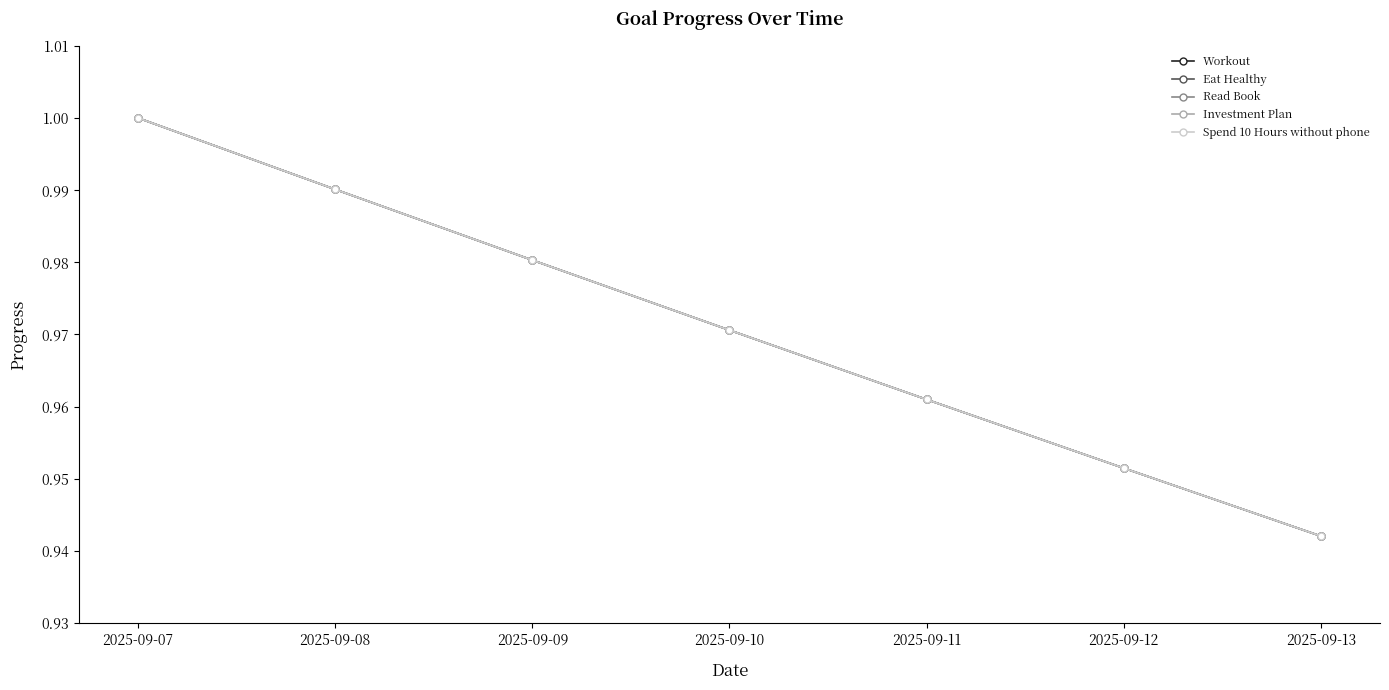

Which series changed the most between 2025-09-10 and 2025-09-13?

Workout